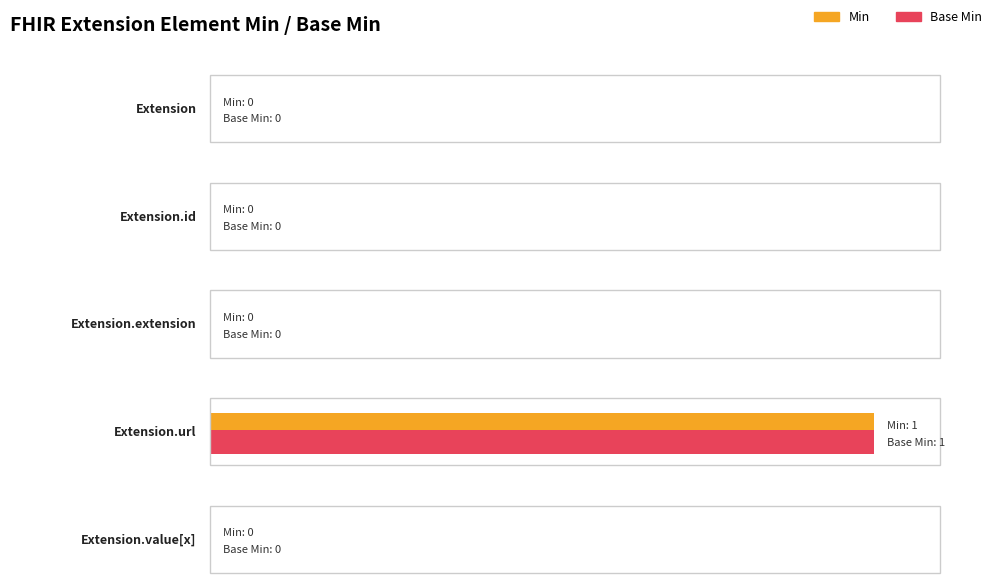

Which category has the lowest value in the Min series?

Extension